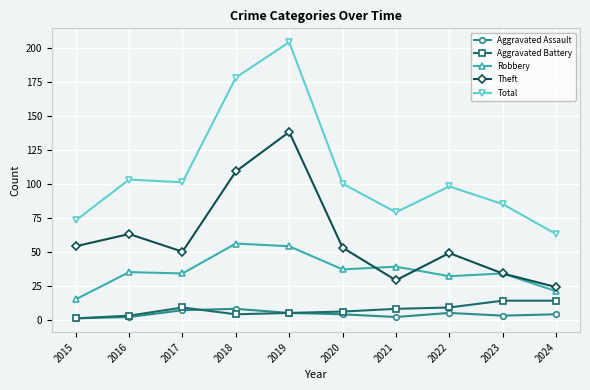

What is the greatest value displayed?

204